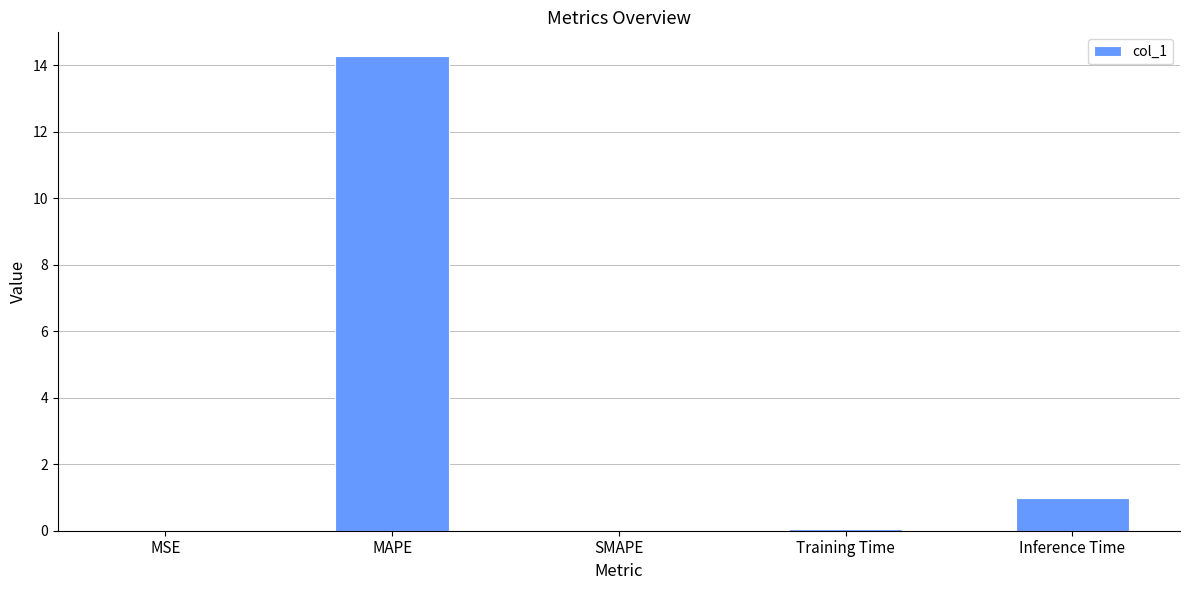

Where is the data nearest to the value 7?

Inference Time